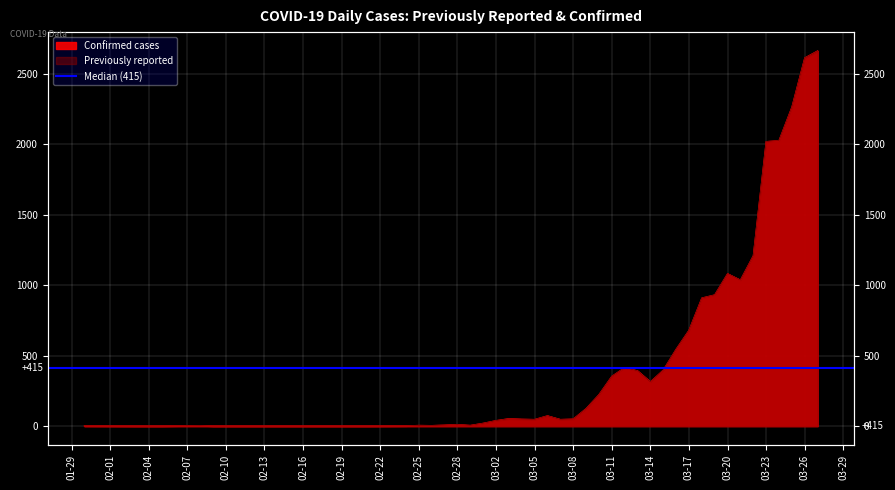

Which series ends up on top after the final intersection of Previously reported and Confirmed cases?

Confirmed cases